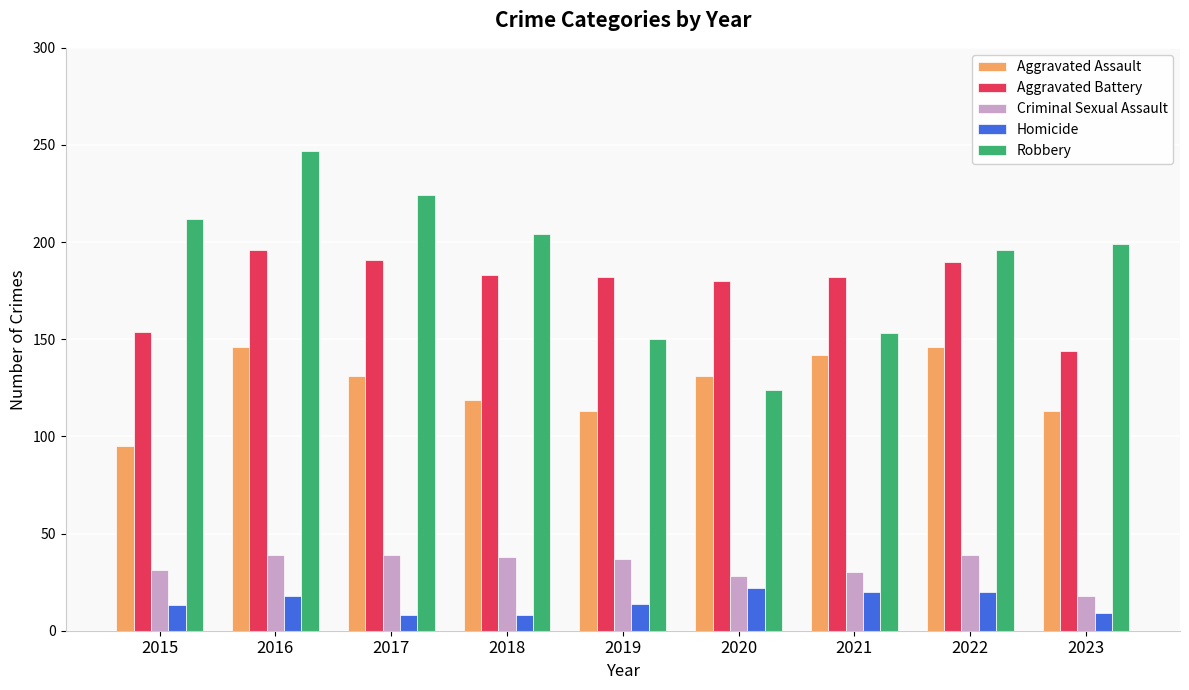

Rank the series by their maximum value, from lowest to highest.

Homicide, Criminal Sexual Assault, Aggravated Assault, Aggravated Battery, Robbery